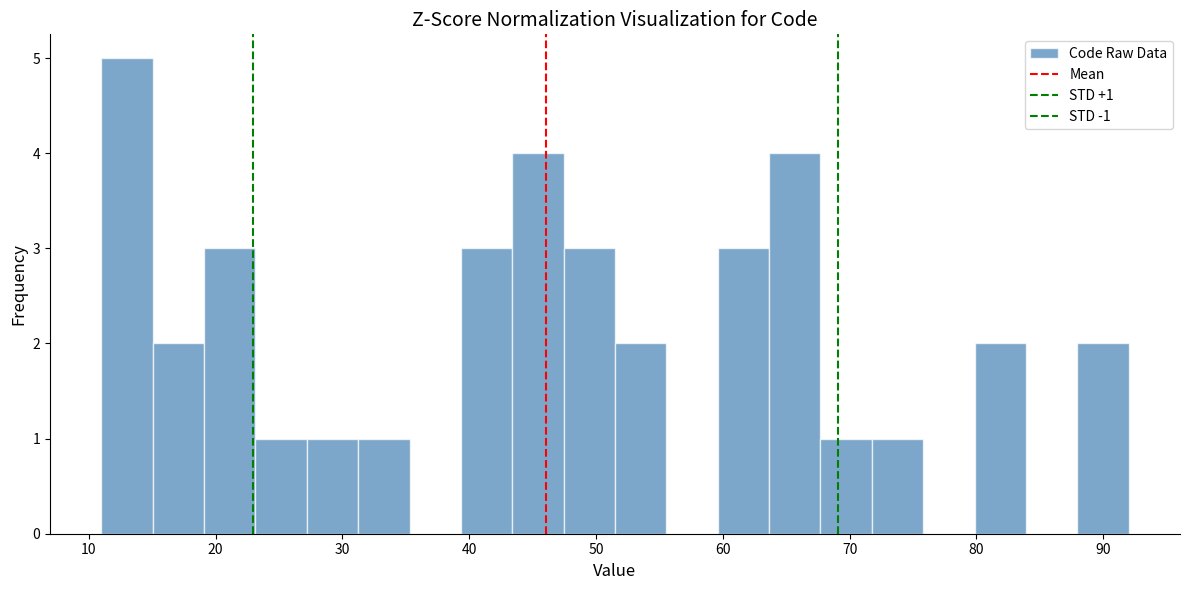

Over which range of the x-axis is the bar tallest?

11 to 15